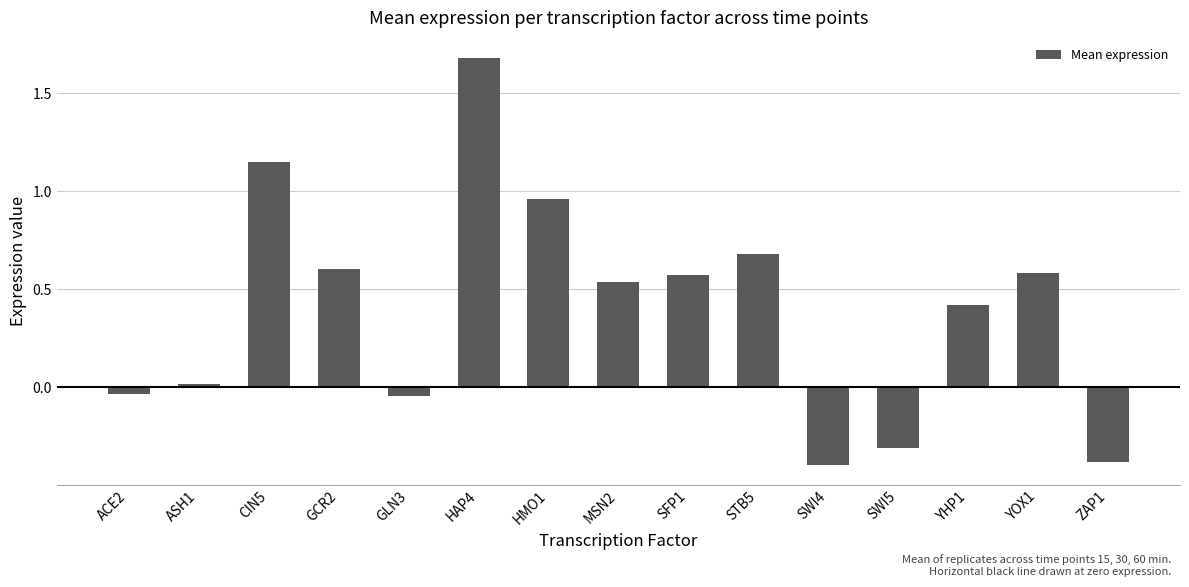

What is the difference between the maximum and minimum values?

2.1